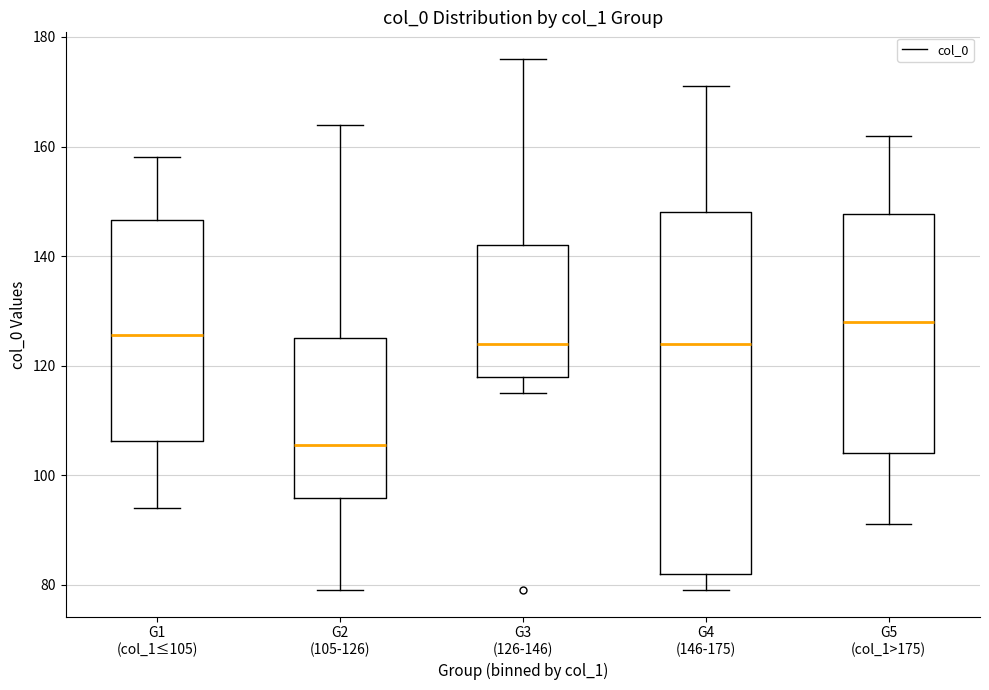

Which box's median line is the lowest?

G2 (105-126)